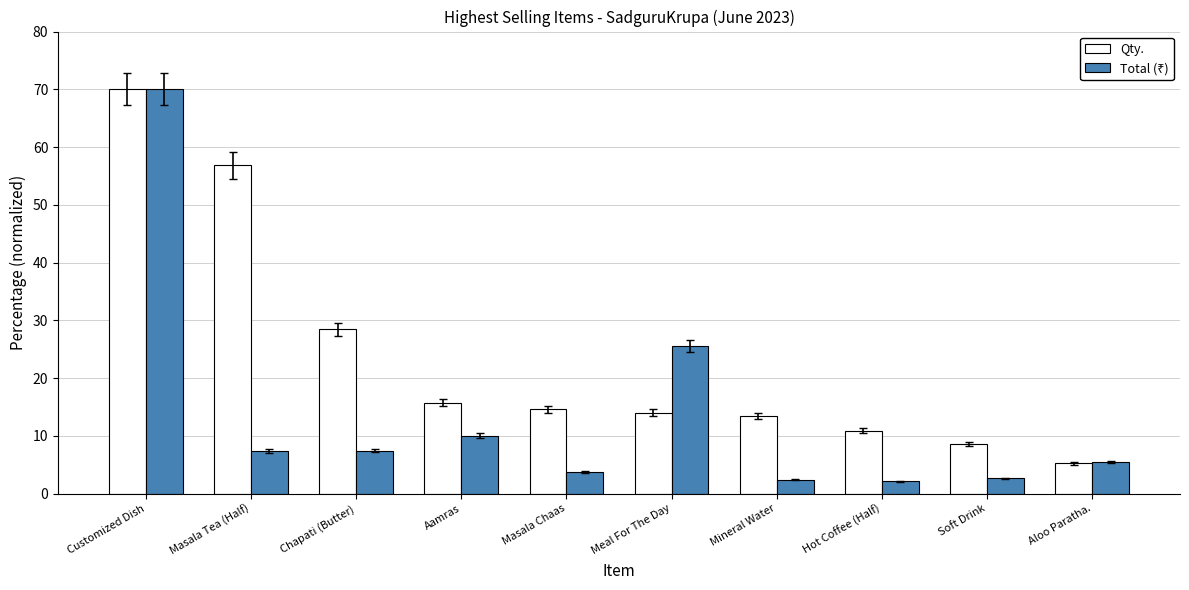

Between Customized Dish and Aloo Paratha., which series saw the biggest shift?

Qty.